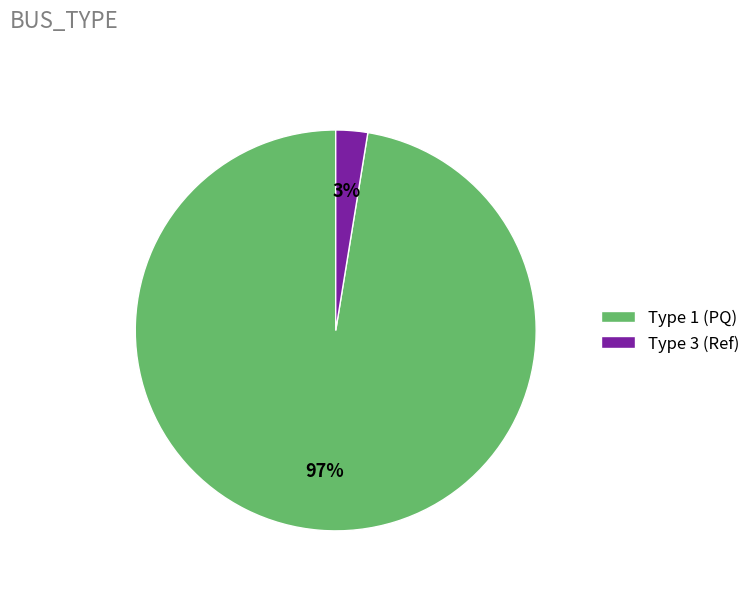

True or false: Type 1 (PQ) accounts for 97% of the total.

True